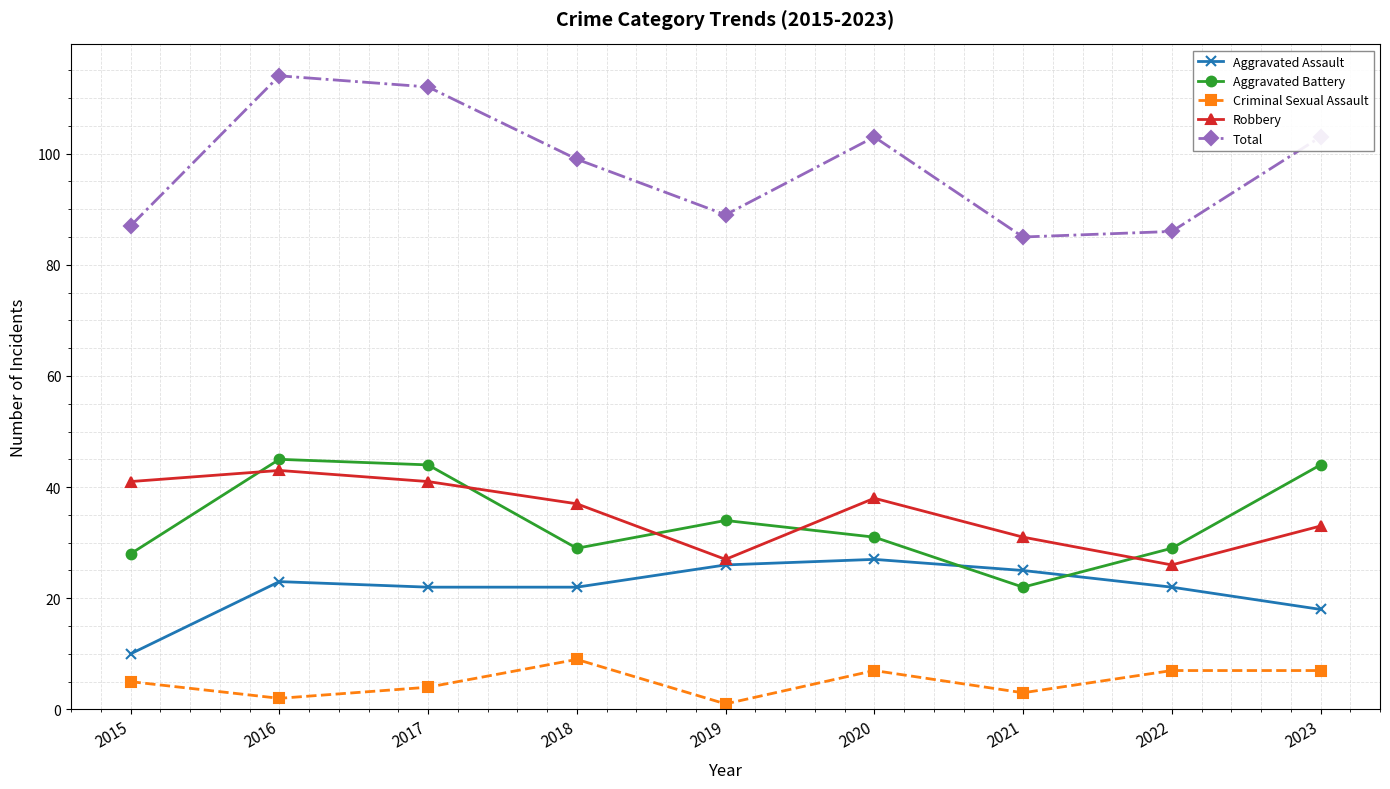

Does the chart display data point markers on the line(s)?

Yes